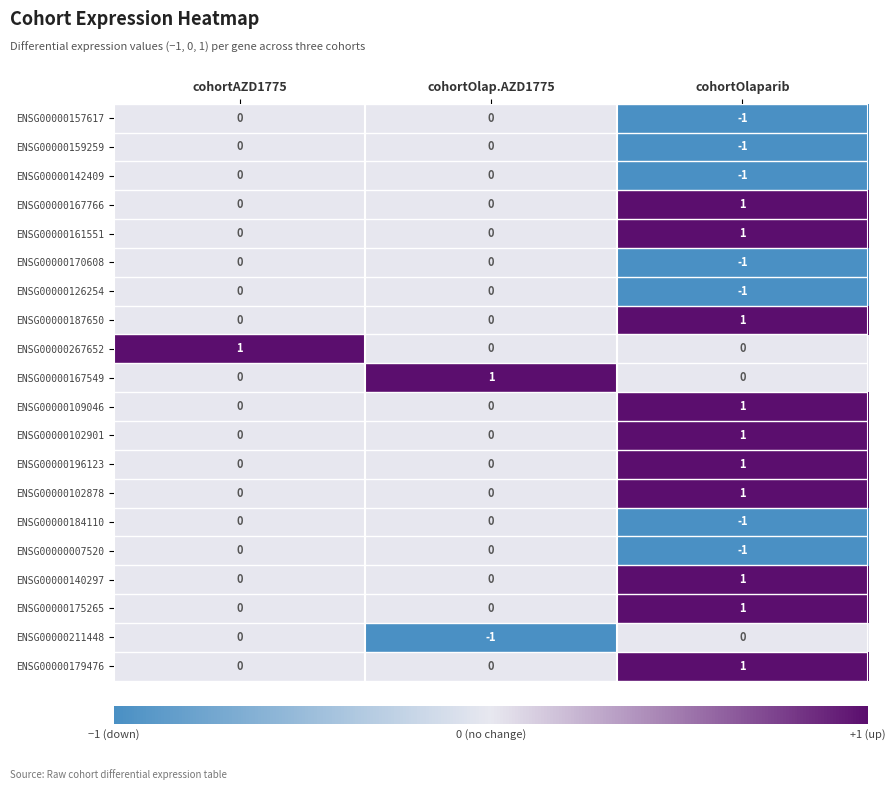

How many ENSG00000179476 values are between 0 and 1?

3